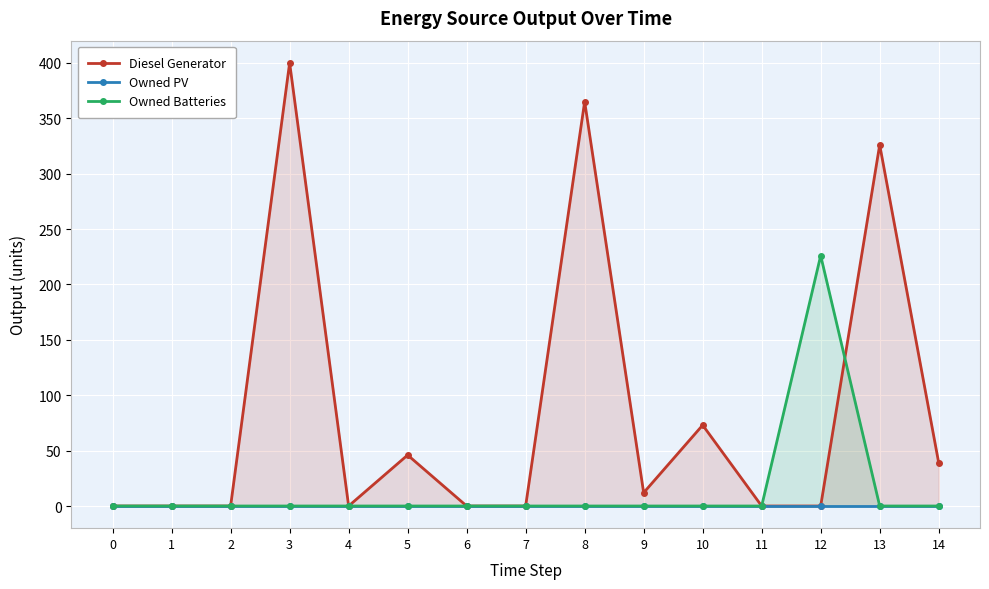

Reading left to right, list all the values displayed in this chart.

Diesel Generator: 0	0	0	400	0	46	0	0	365	12	73	0	0	326	39
Owned PV: 0	0	0	0	0	0	0	0	0	0	0	0	0	0	0
Owned Batteries: 0	0	0	0	0	0	0	0	0	0	0	0	226	0	0